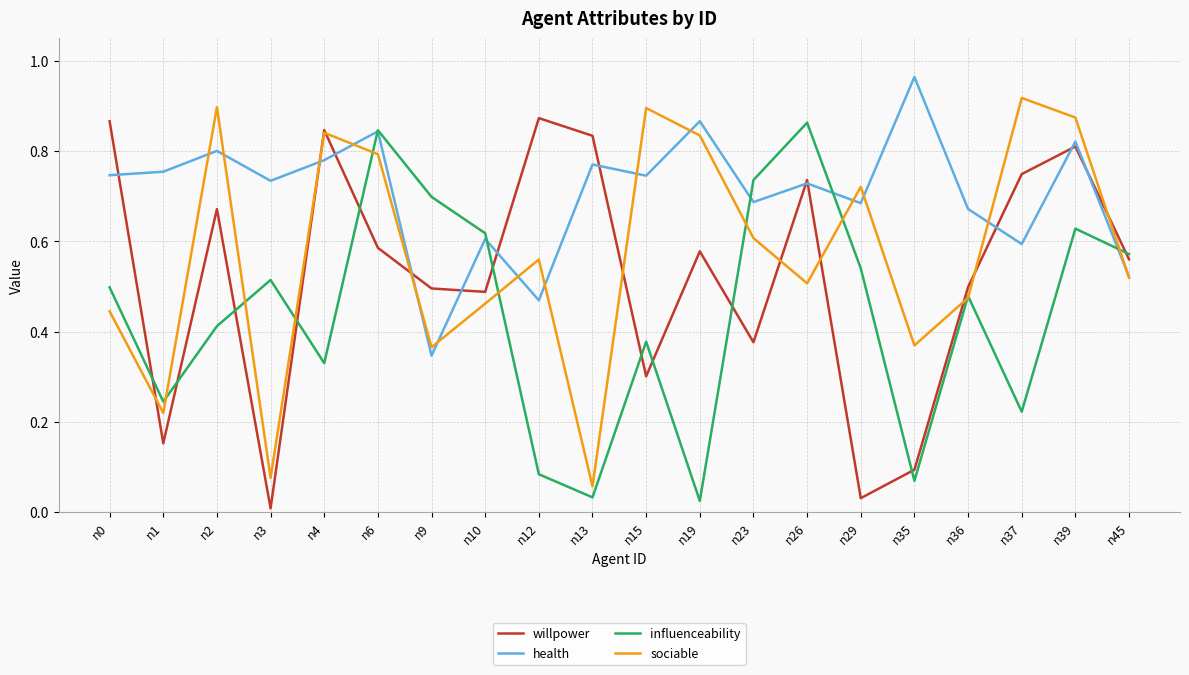

The value of influenceability at n10 is 0.6. True or false?

True